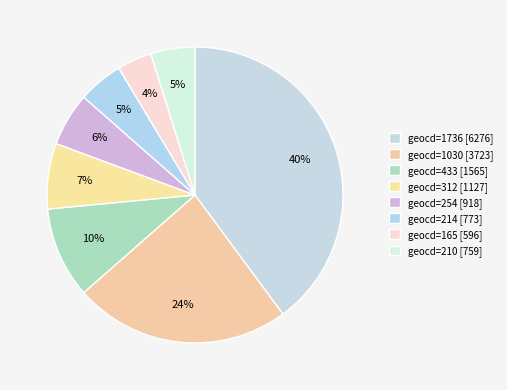

What is the smallest slice in the pie chart?

geocd=165